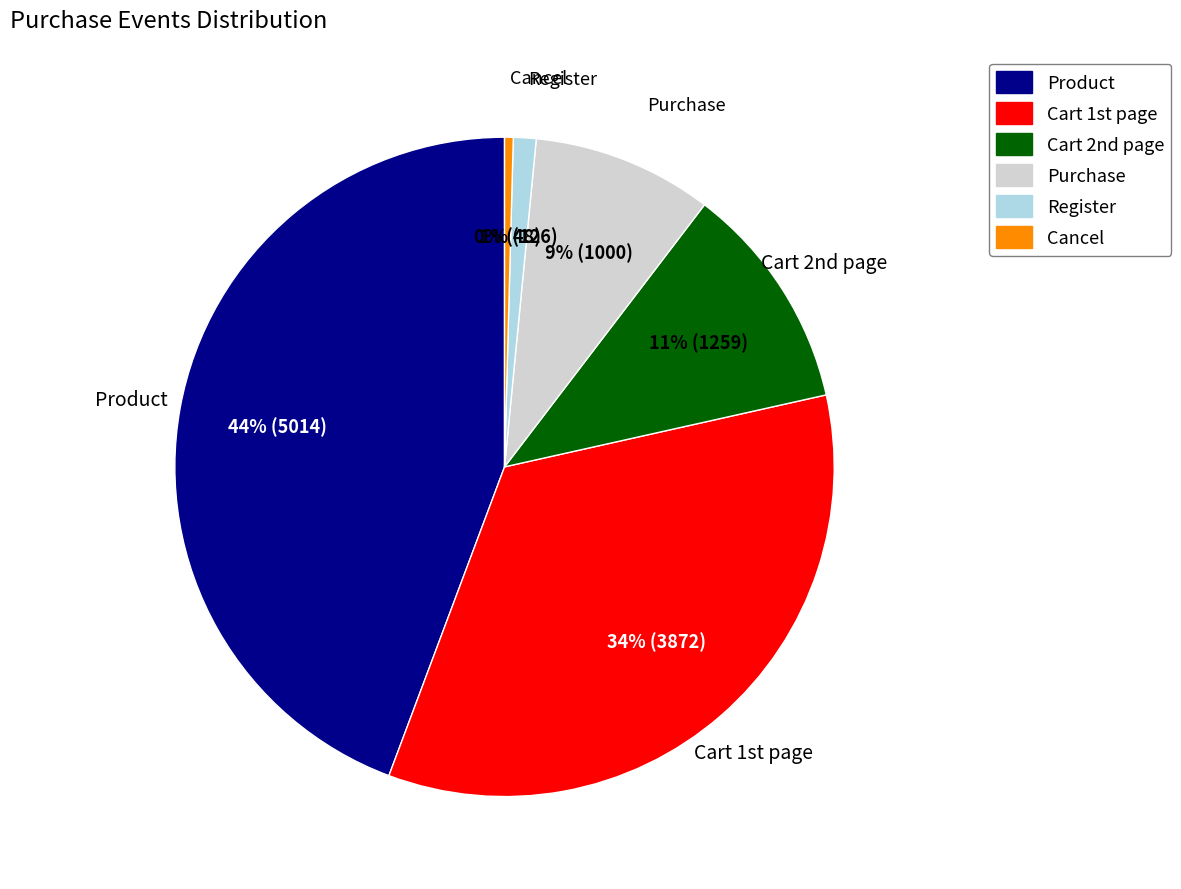

To the nearest percent, what is the difference between the largest and smallest slice percentages?

44%